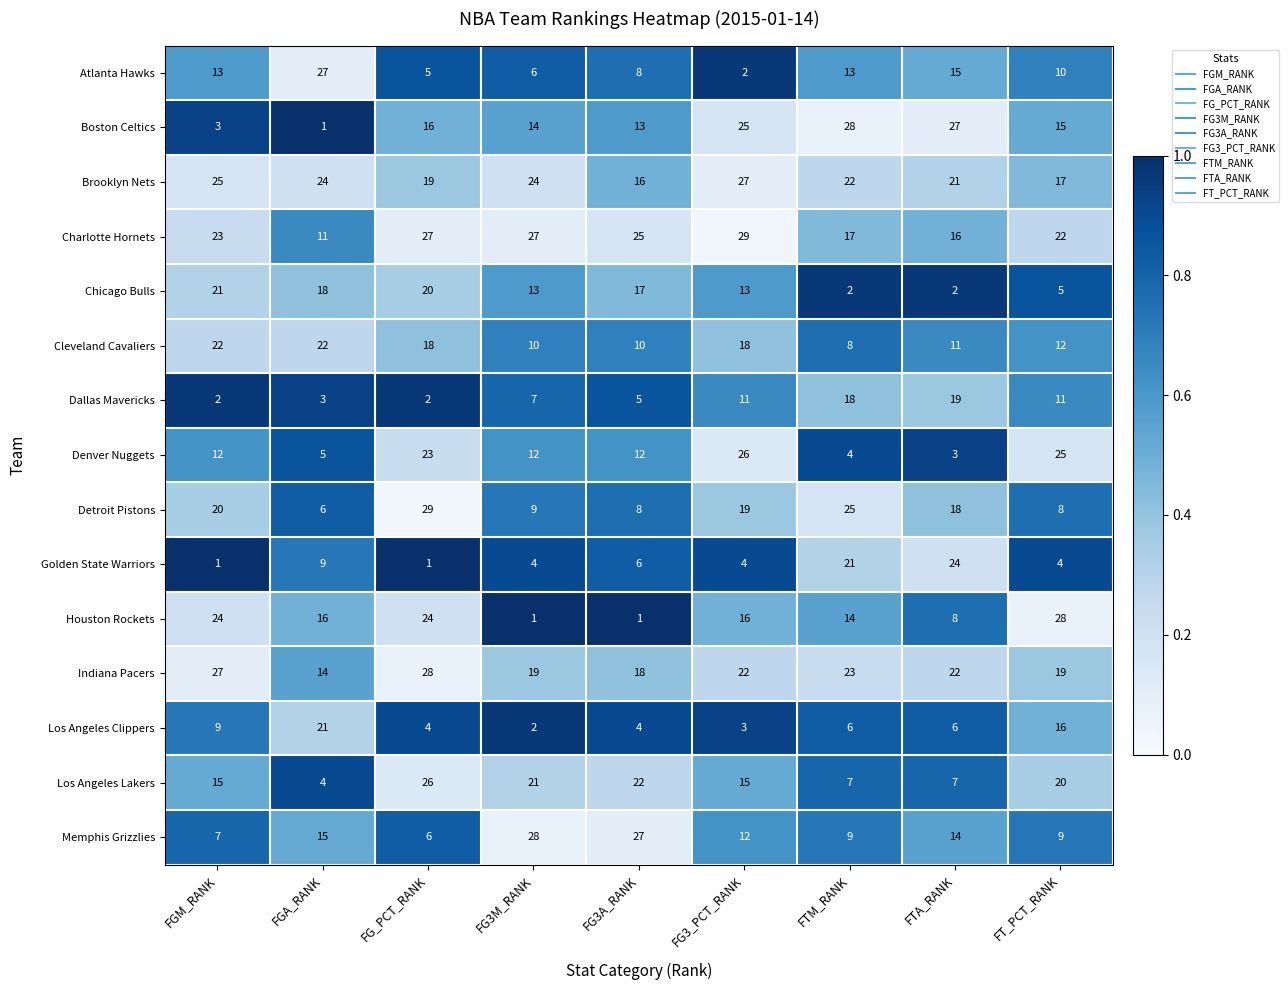

Is the value of Boston Celtics at FG3M_RANK greater than the value of Memphis Grizzlies at FG3M_RANK?

No